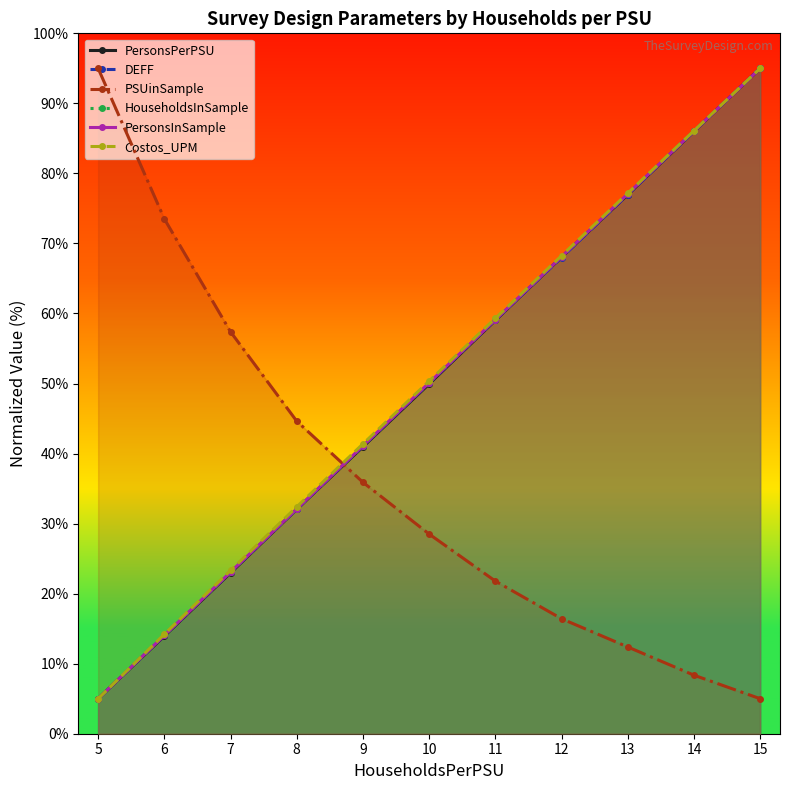

At which label is HouseholdsInSample closest to 50?

10